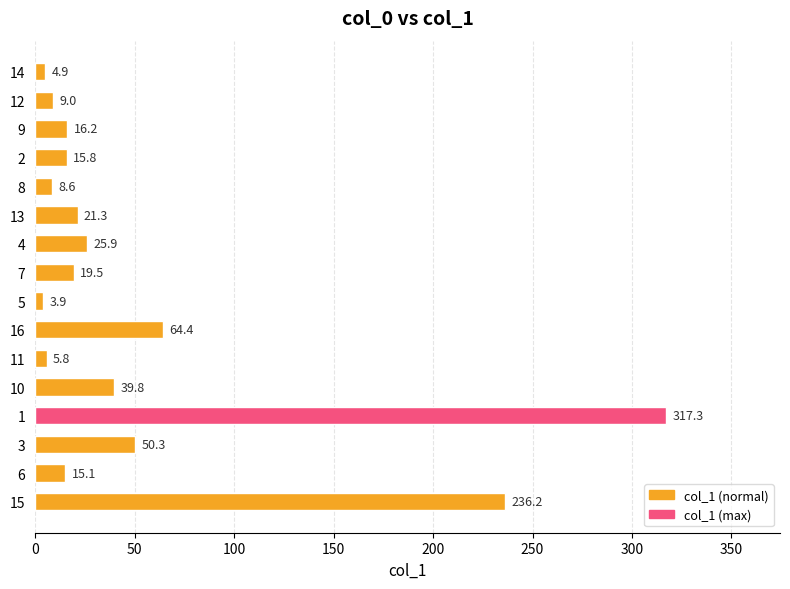

What is the change in value from 2 to 4?

+10.1